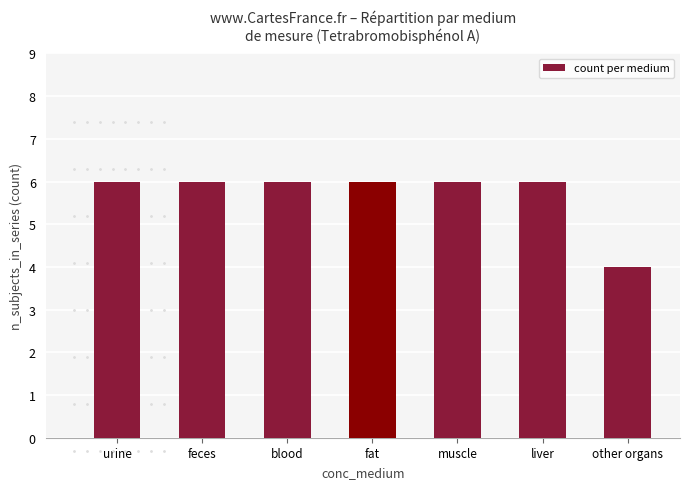

What is the difference between the maximum and minimum values?

2